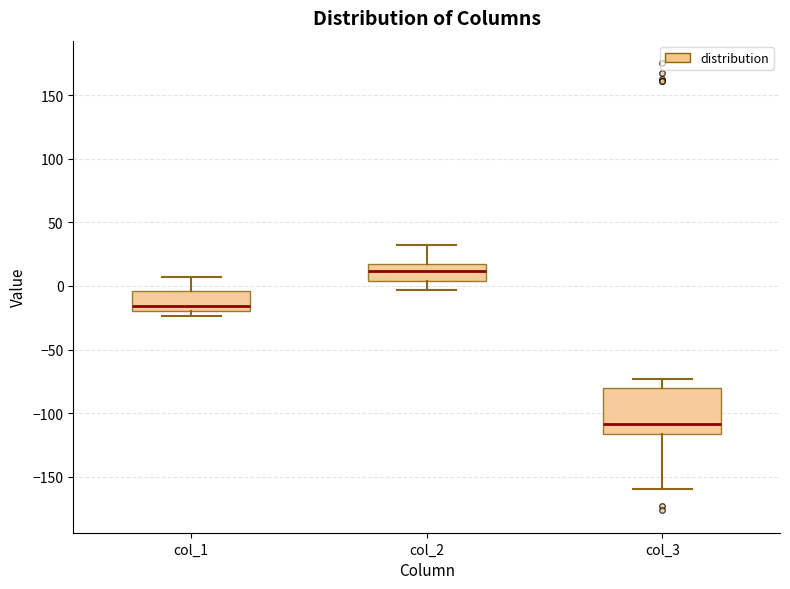

Which box is the tallest, from its lower edge to its upper edge?

col_3